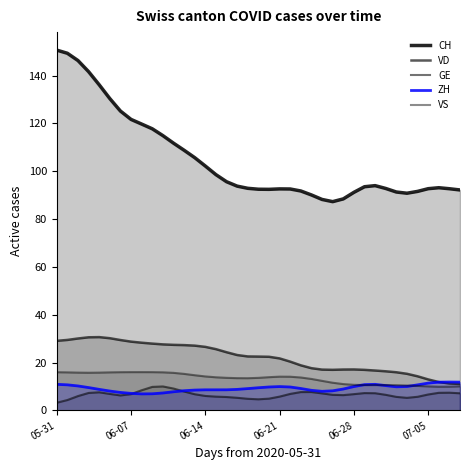

Which series has the largest total across all categories?

CH